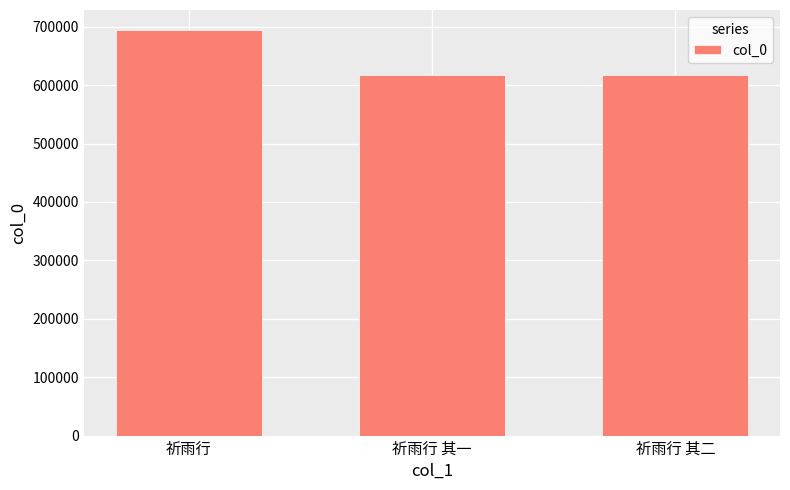

What is the value of the 1st bar from the left?

693885